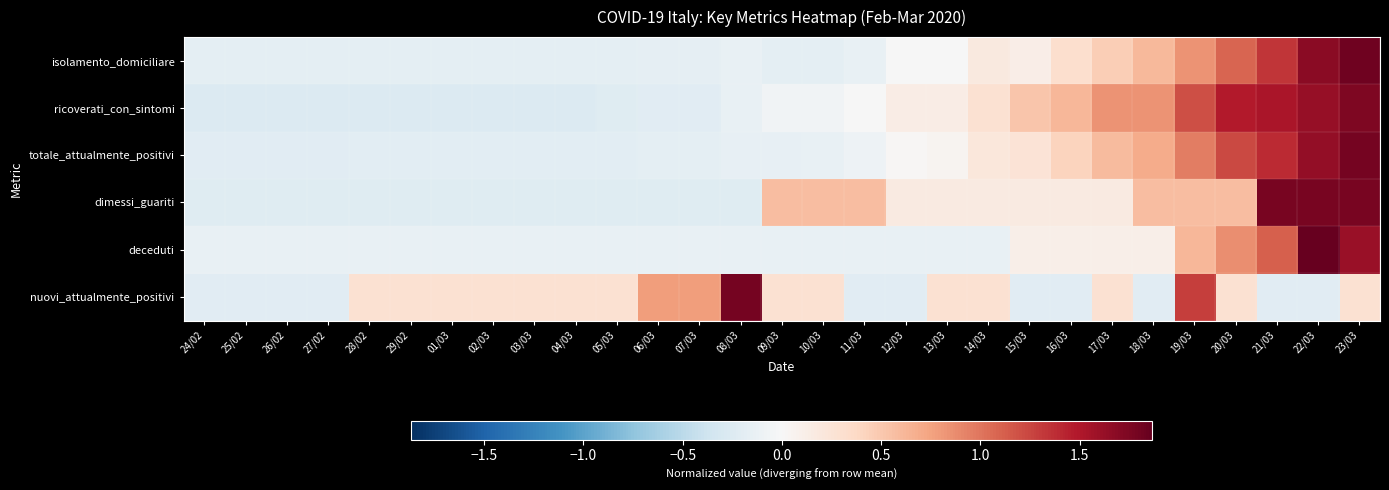

Between 03/03 and 04/03, which is larger?

03/03